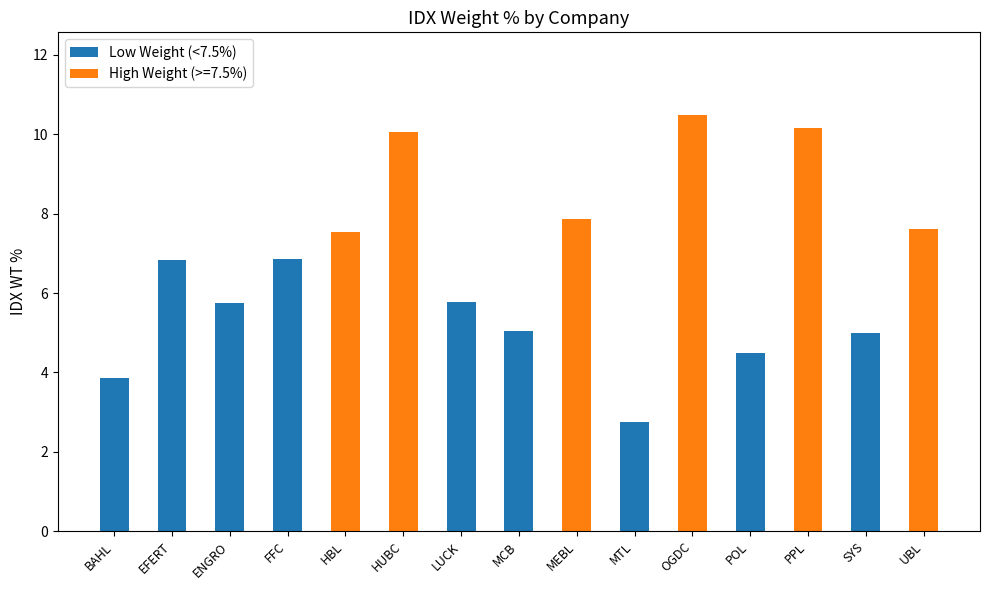

At which label does the data first exceed 6?

EFERT